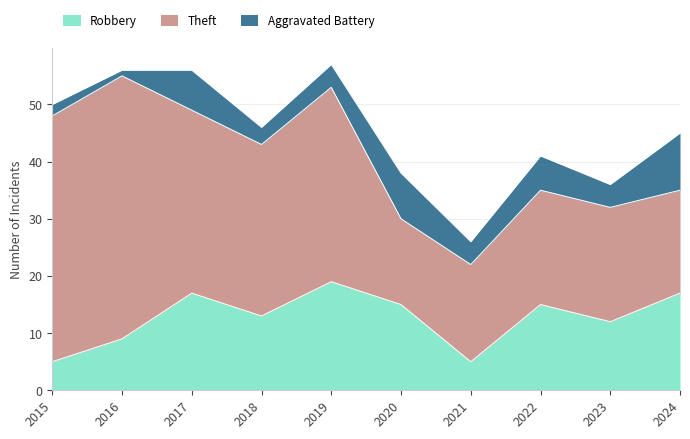

What is the total value across all series at 2021?

26